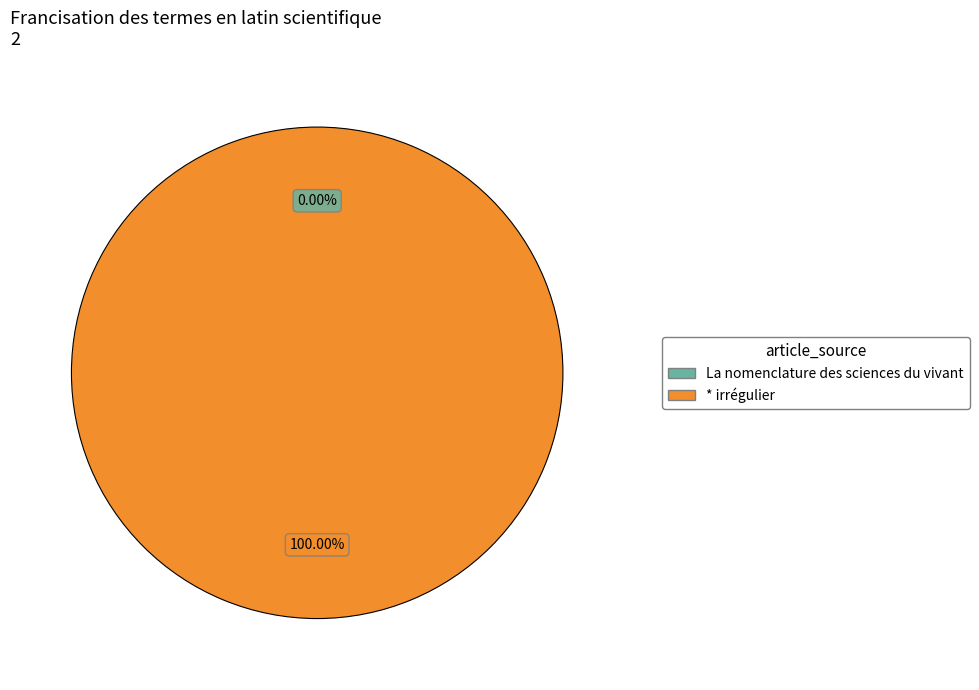

To the nearest percent, what is the average slice percentage?

50%